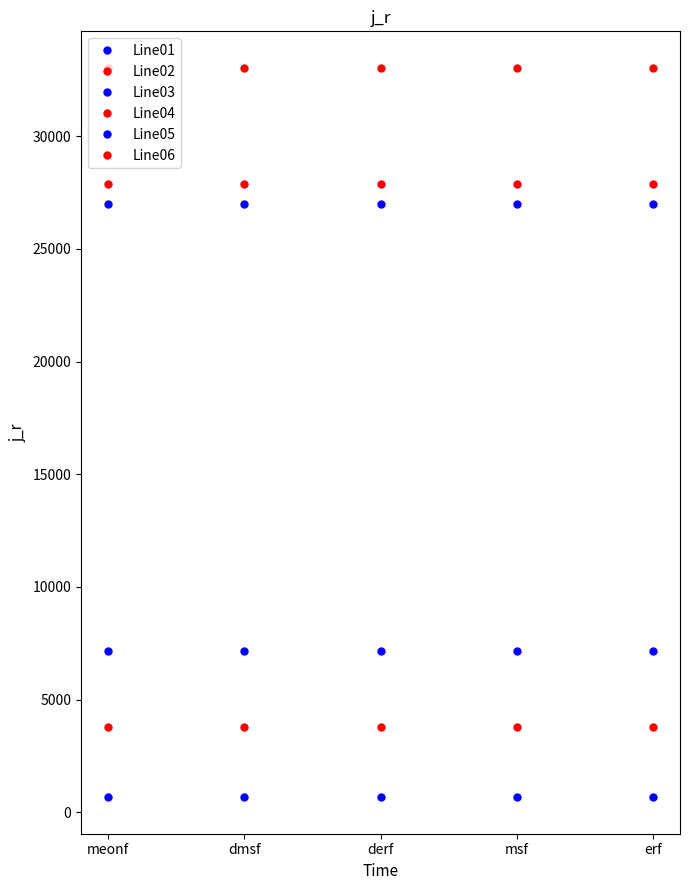

What is the label of the 2nd point from the right?

msf